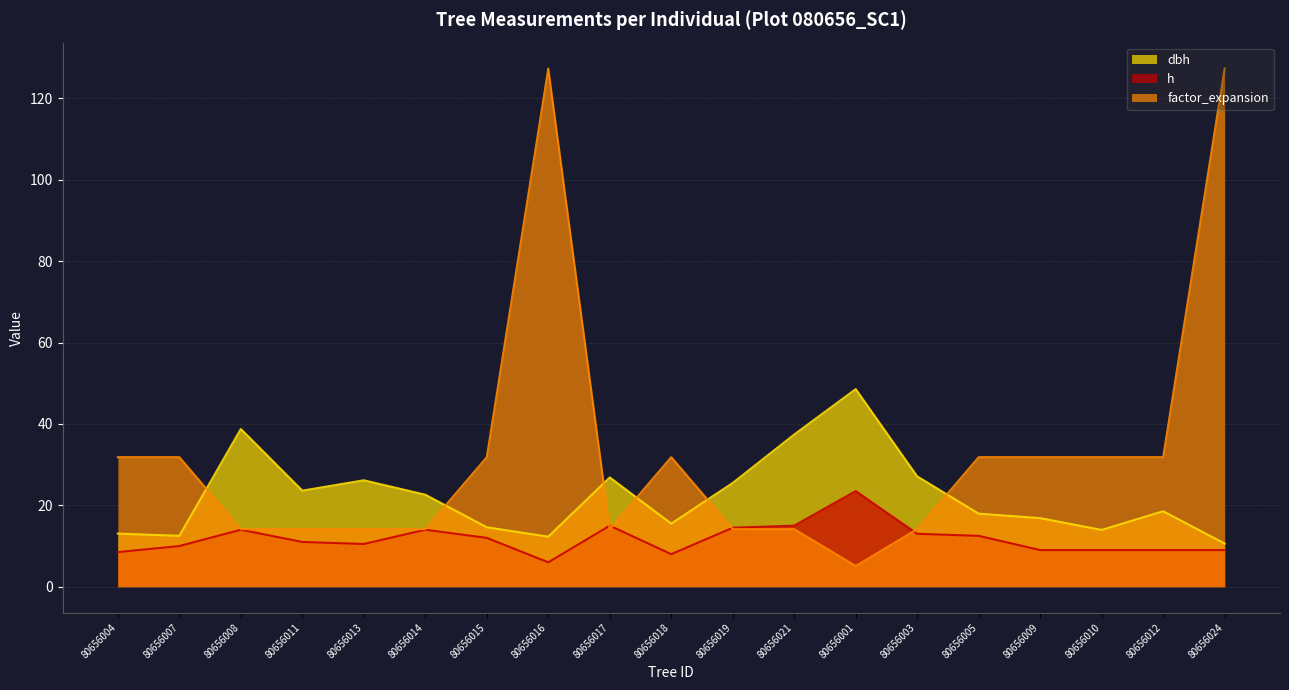

At how many categories does at least one series exceed 112?

2